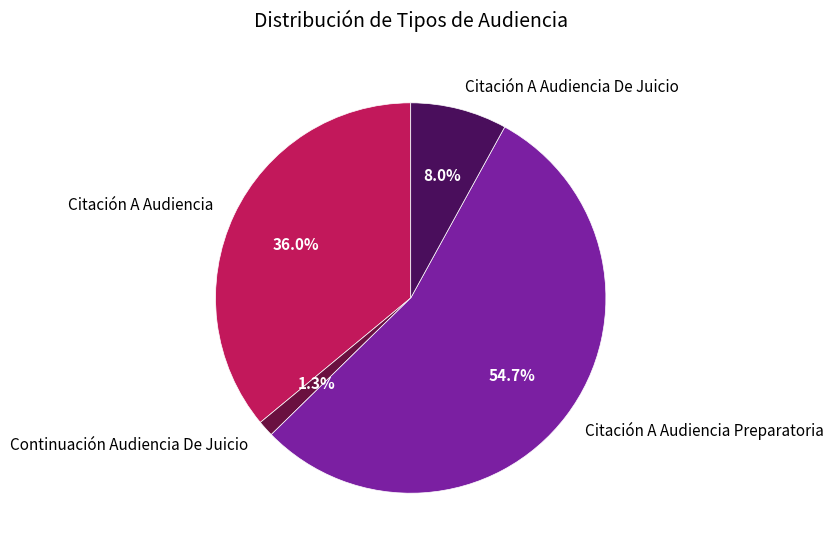

True or false: Citación A Audiencia Preparatoria accounts for 55% of the total.

True